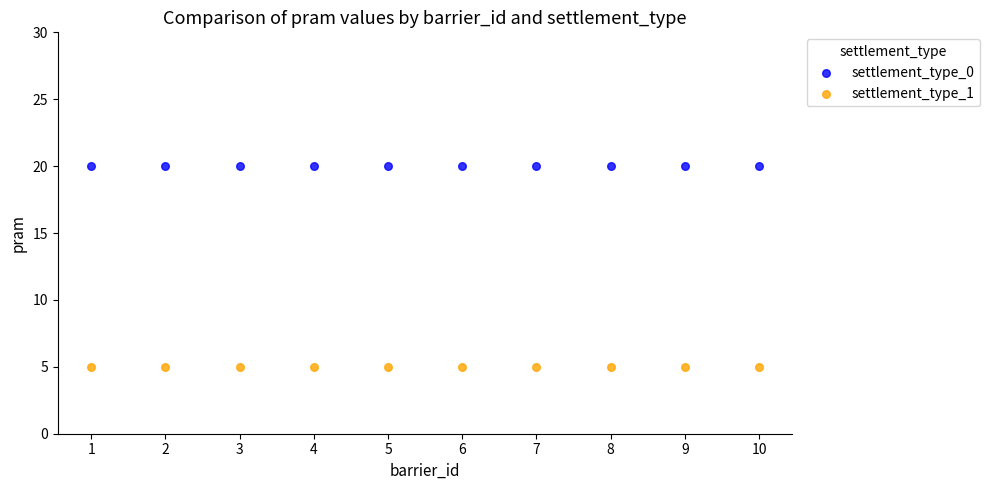

Which series contains the highest Y value?

settlement_type_0